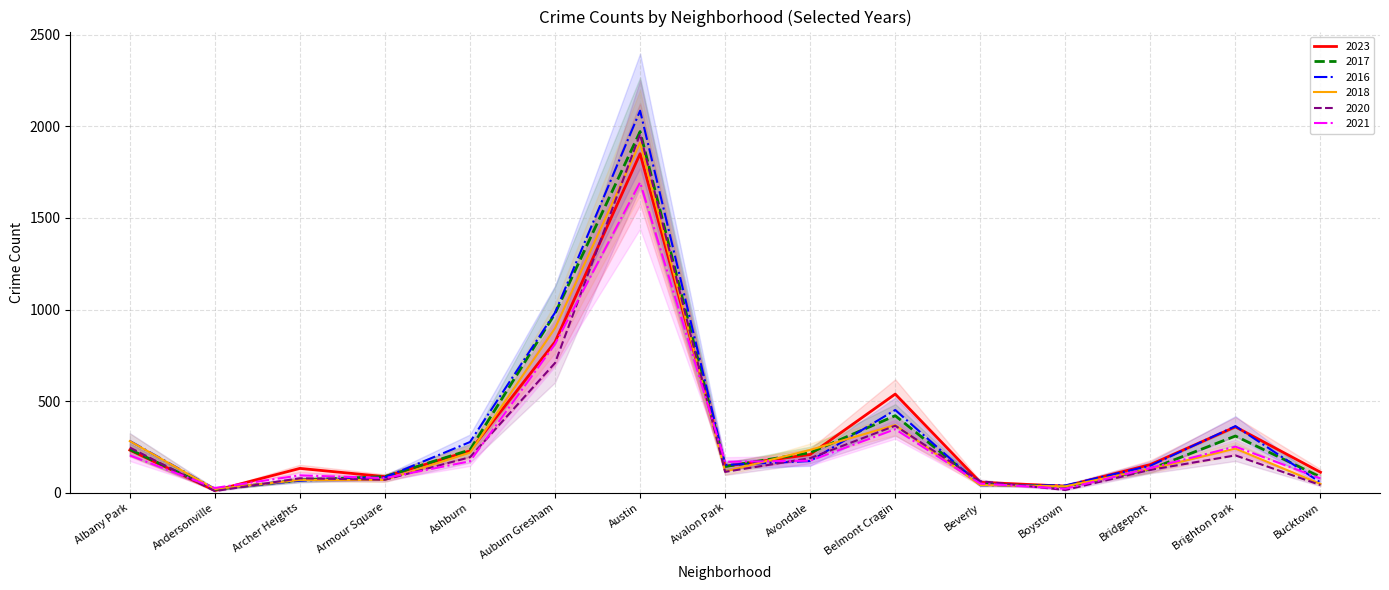

Count the number of data series in this chart.

6